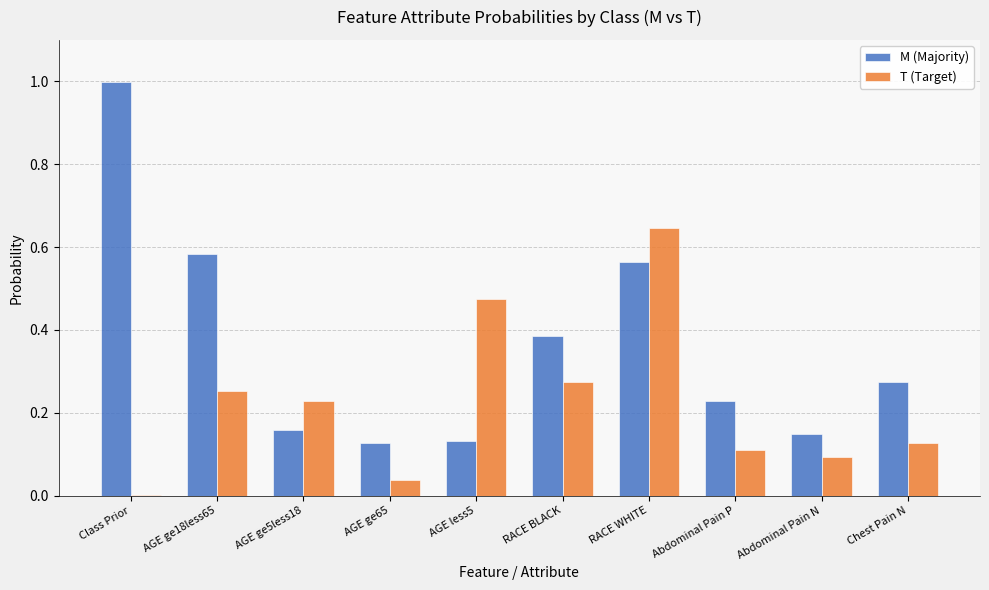

What is the total value across all series at AGE ge18less65?

0.8